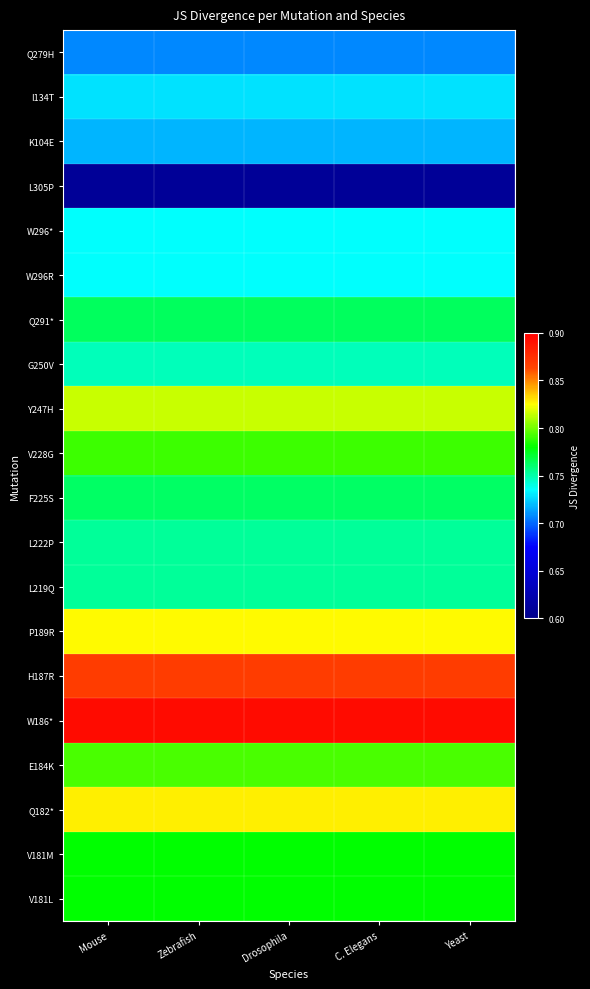

What is the difference between the highest and lowest values at Yeast?

0.3